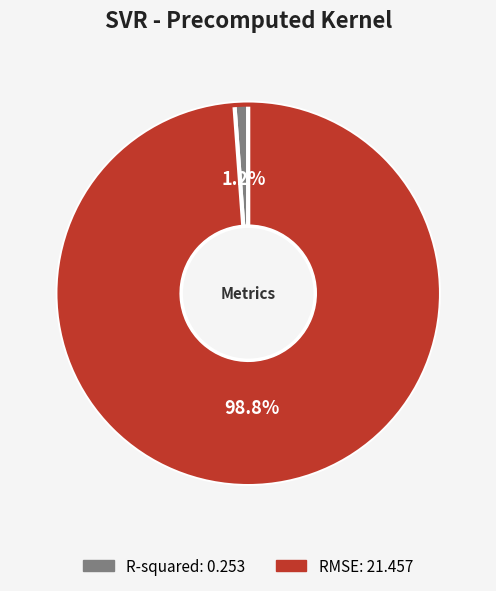

Combined, what portion of the pie is R-squared and RMSE?

100.0%